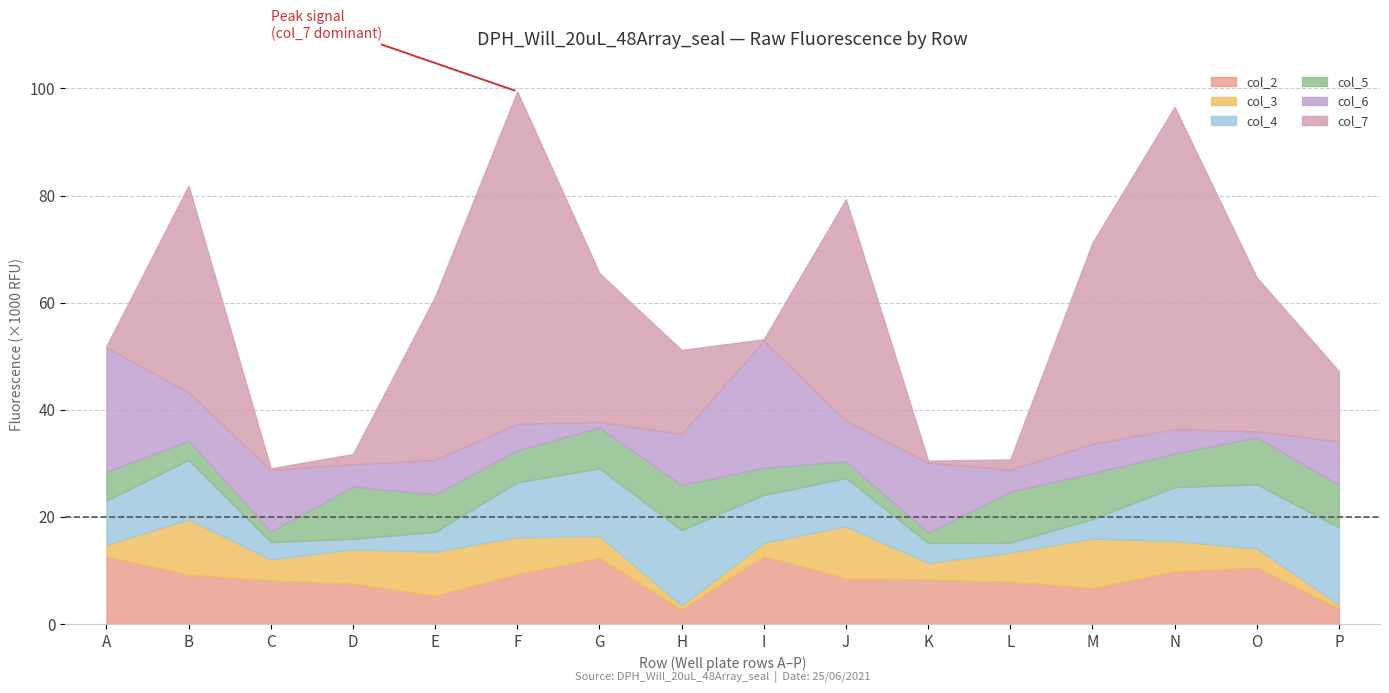

What is the difference between the second highest and second lowest values in the col_6 series?

22143